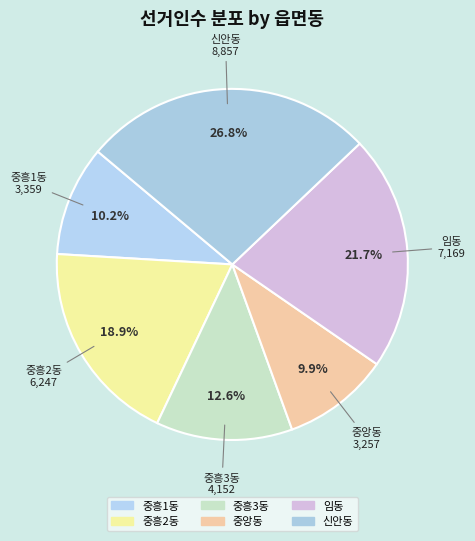

To the nearest percent, what percentage of the pie is 신안동?

27%